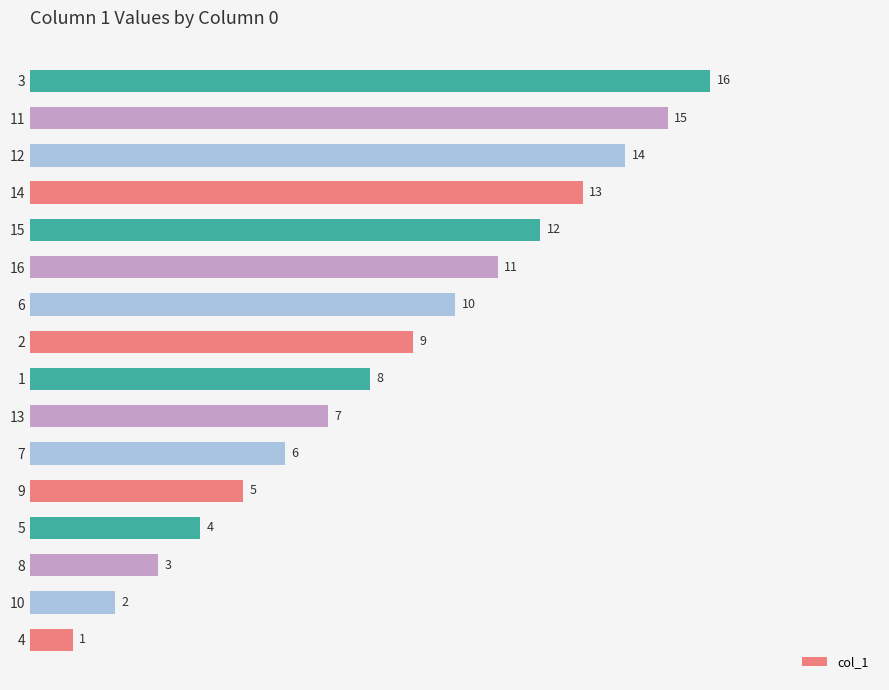

Read the value at 11, to the nearest 10.

20